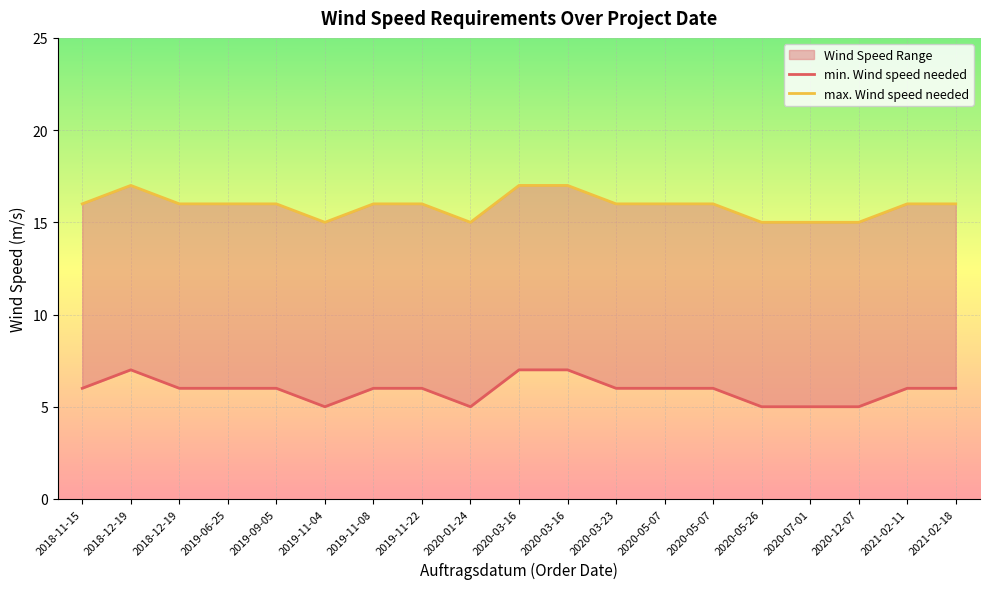

What is the difference between the highest and lowest values at 2020-01-24?

10